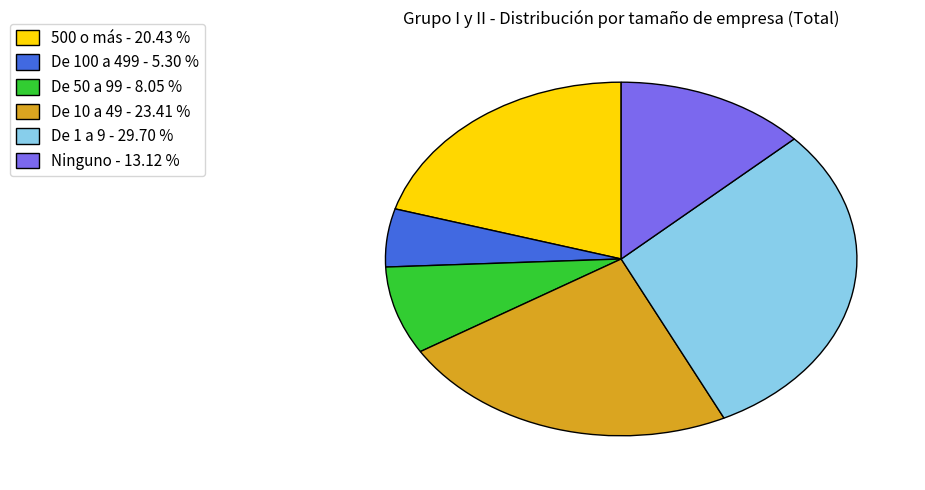

Count the number of slices in the pie.

6